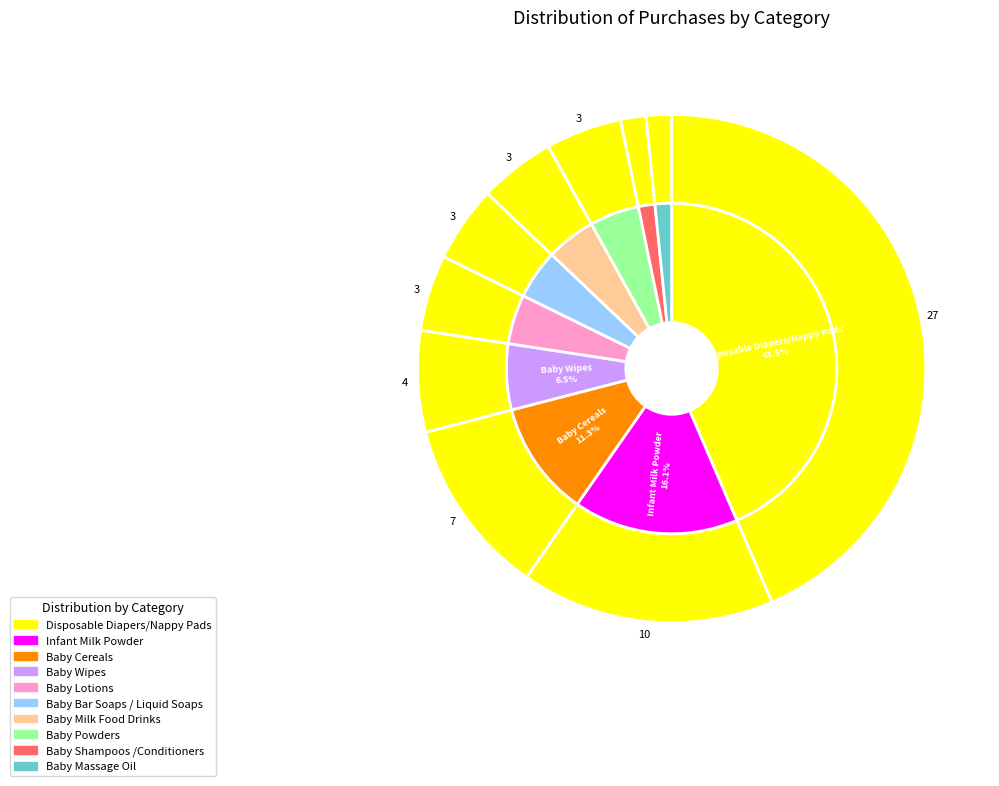

Is it true that Baby Bar Soaps / Liquid Soaps is 1% of the pie?

False